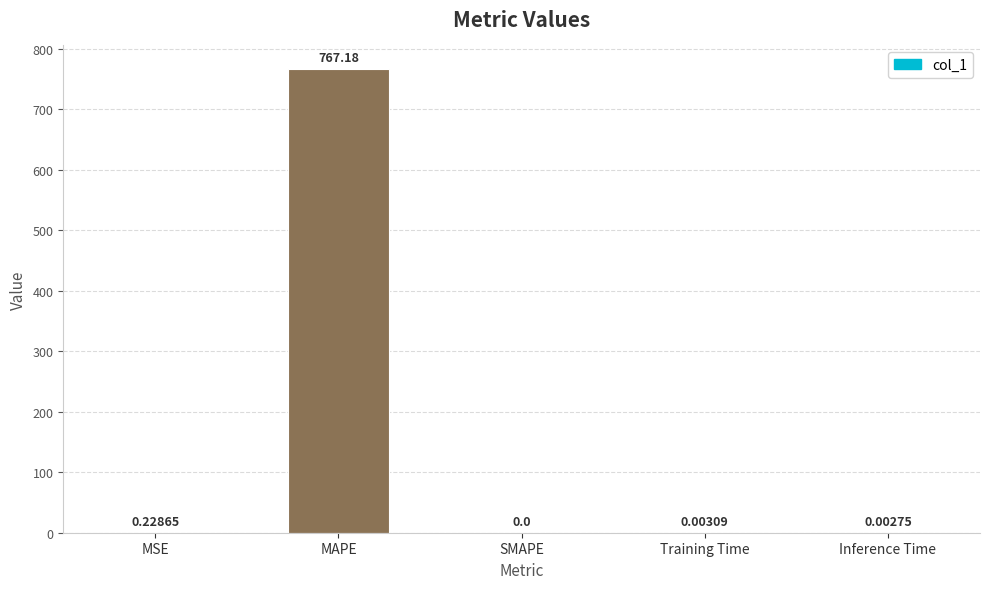

Which category has the highest value across all series?

MAPE